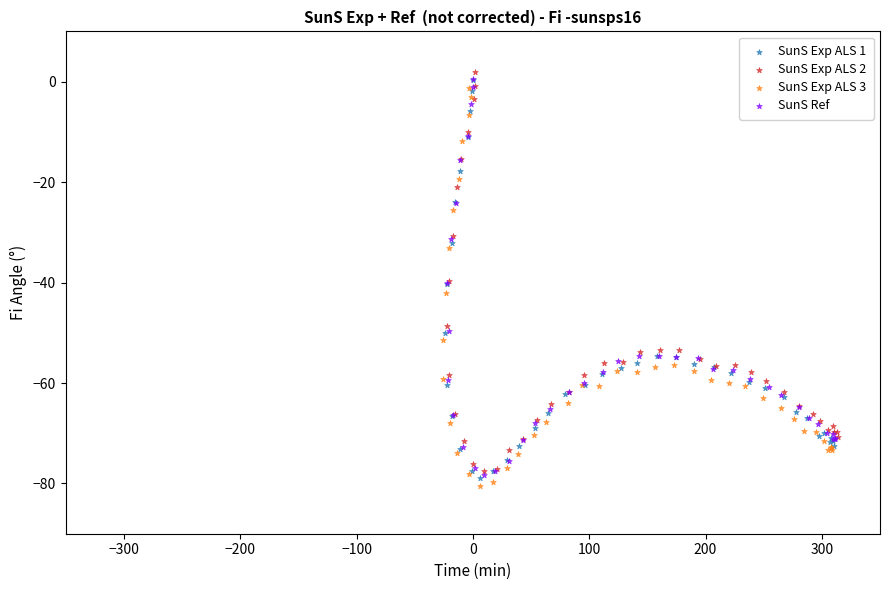

Which series reaches the maximum Y coordinate?

SunS Exp ALS 2